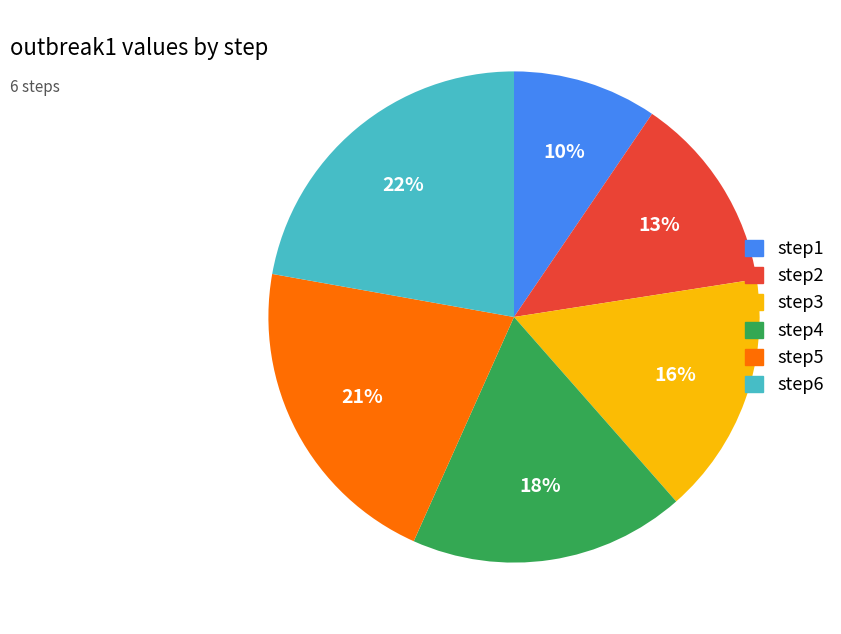

Is the sum of step2 and step4 greater than half?

No